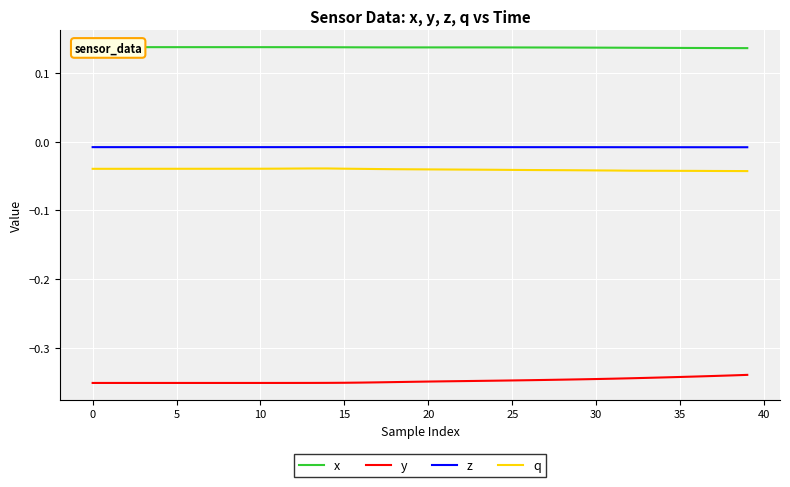

True or false: q and y cross at least once.

False